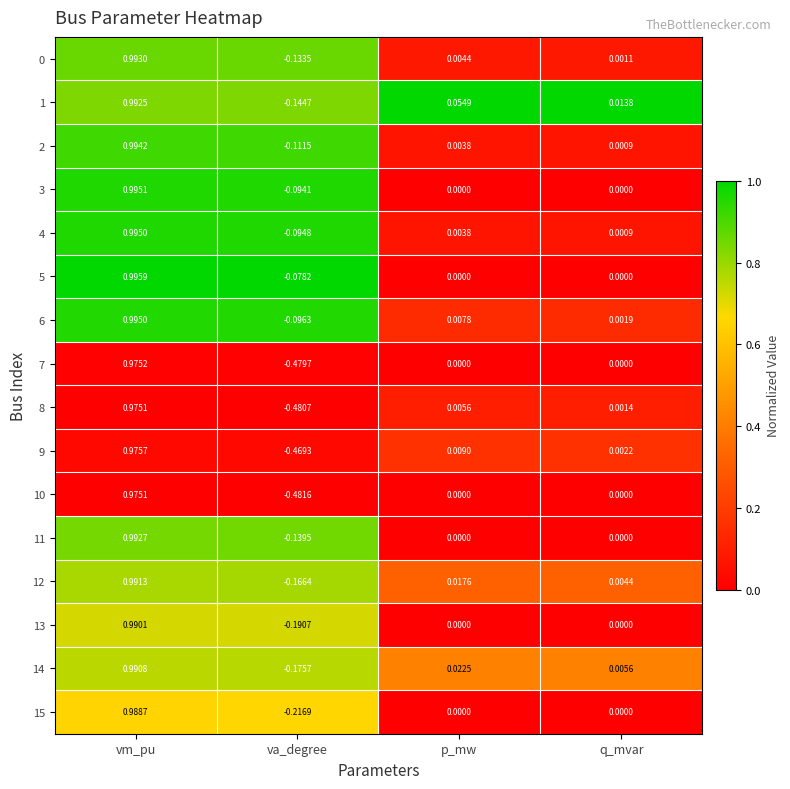

Is the value of 13 at q_mvar greater than the value of 4 at va_degree?

Yes